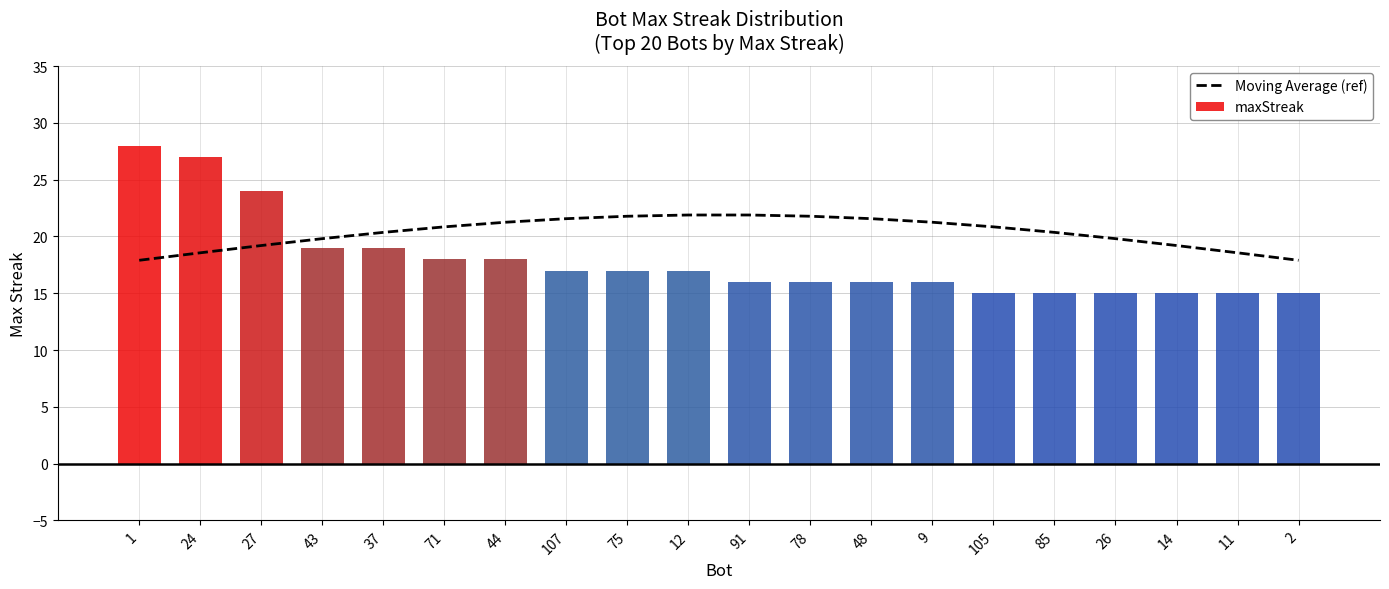

What is the minimum value shown in the chart?

17.9